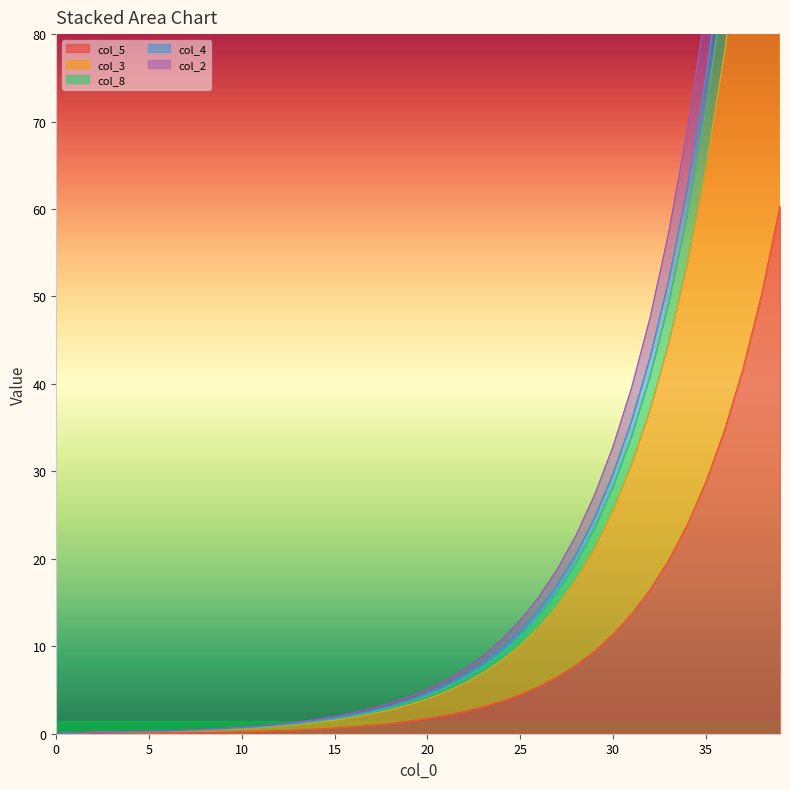

What is the total value across all series at 4?

0.9